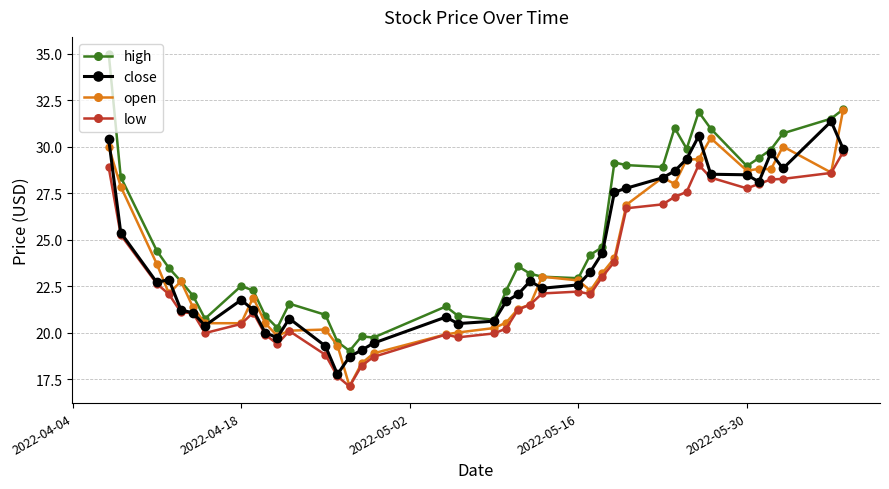

What is the minimum value for close?

17.8